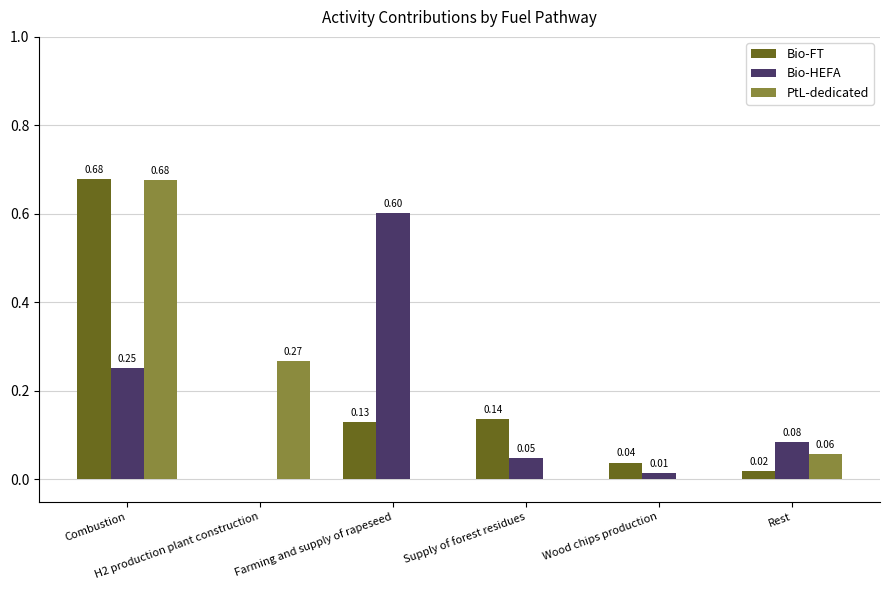

Is it true that Bio-FT equals -0.2 at H2 production plant construction?

False